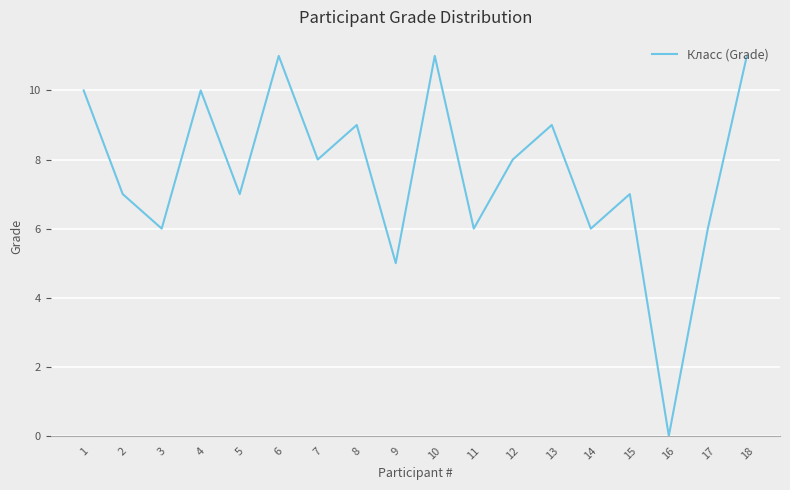

Reading left to right, transcribe all the data shown in this chart.

10	7	6	10	7	11	8	9	5	11	6	8	9	6	7	0	6	11